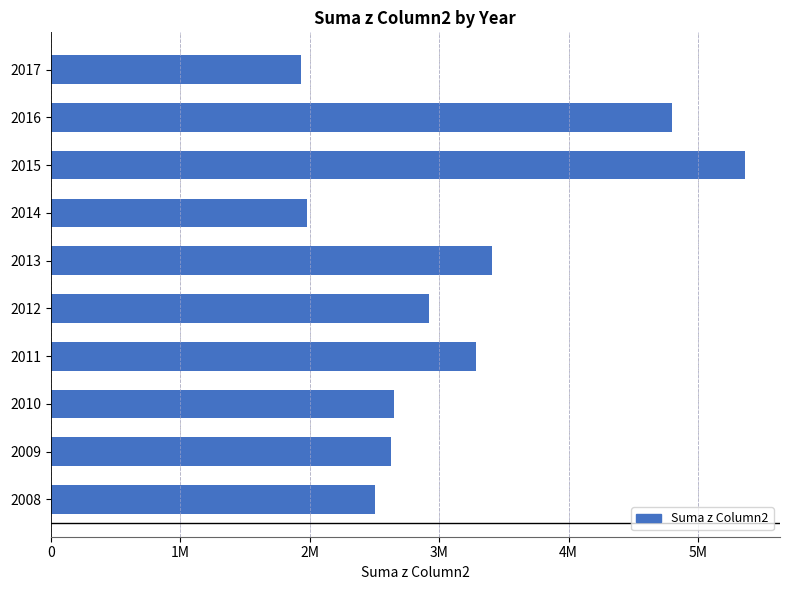

Does the chart contain any negative values?

No